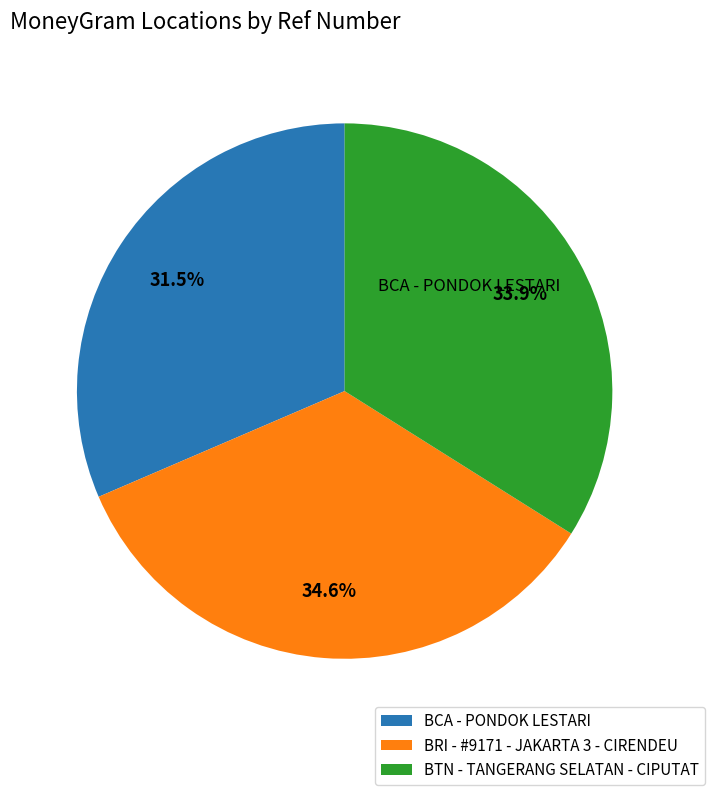

Which slice is the largest?

BRI - #9171 - JAKARTA 3 - CIRENDEU